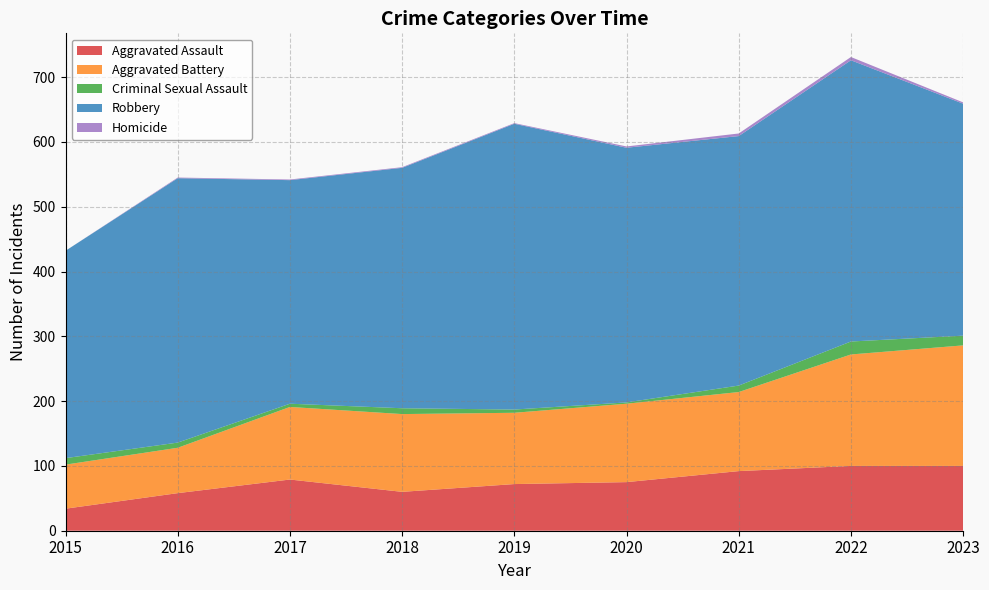

Reading left to right, what are all the values shown in this chart?

Aggravated Assault: 34	58	79	60	72	75	92	100	100
Aggravated Battery: 68	70	112	120	110	121	122	172	186
Criminal Sexual Assault: 10	8	5	9	5	2	10	20	15
Robbery: 320	408	345	371	441	393	385	434	358
Homicide: 0	1	1	1	1	2	4	5	2